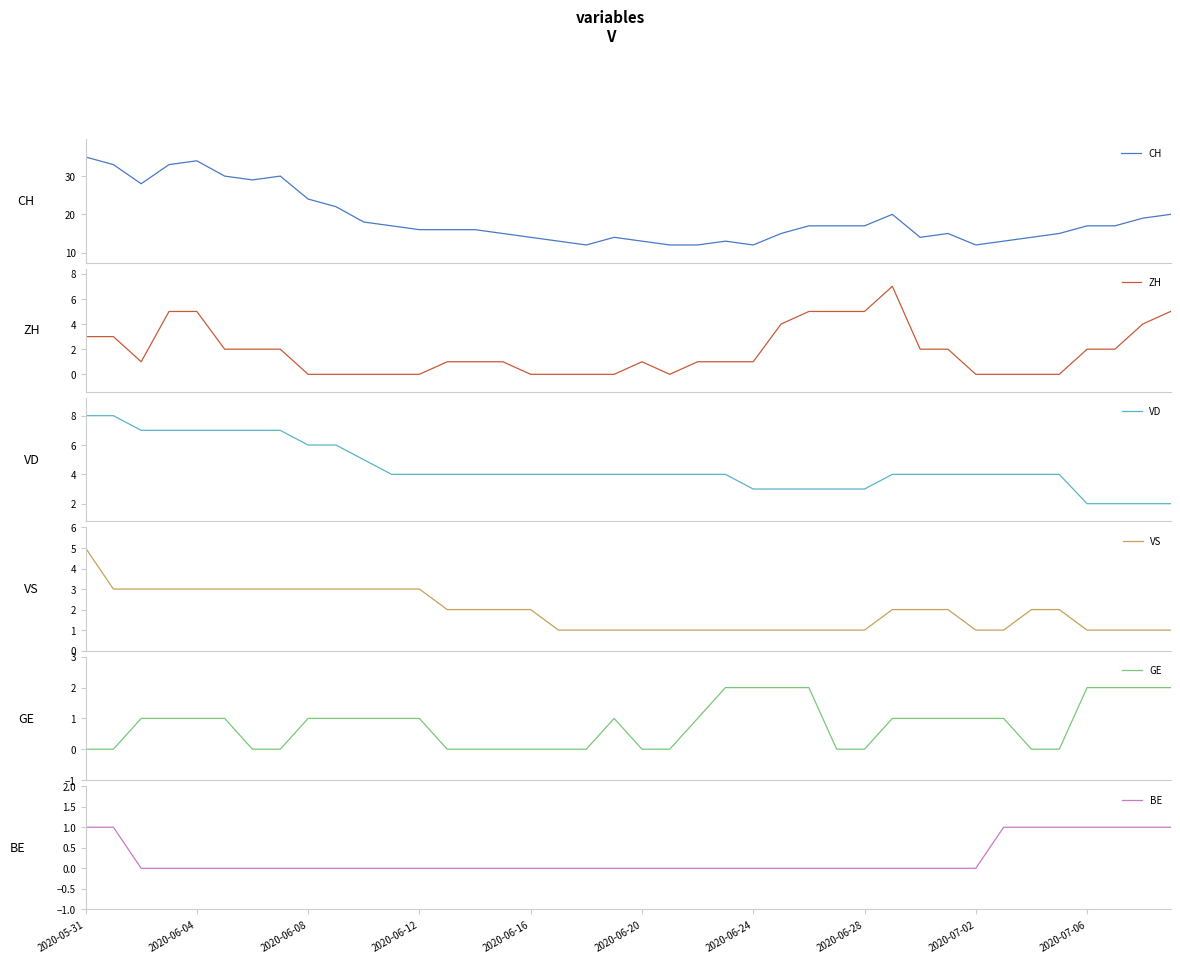

At how many categories does at least one series exceed 22?

9